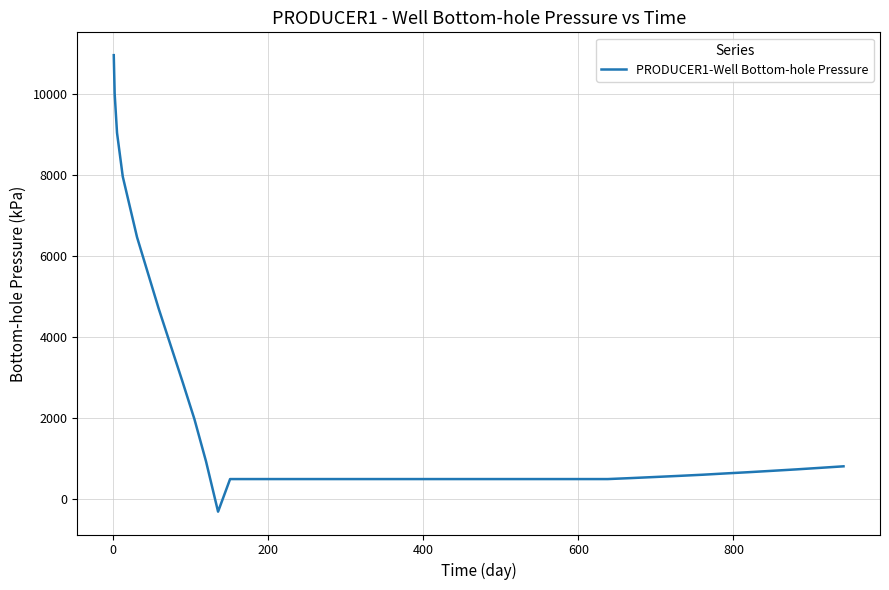

What is the difference between the maximum and minimum values?

11257.6